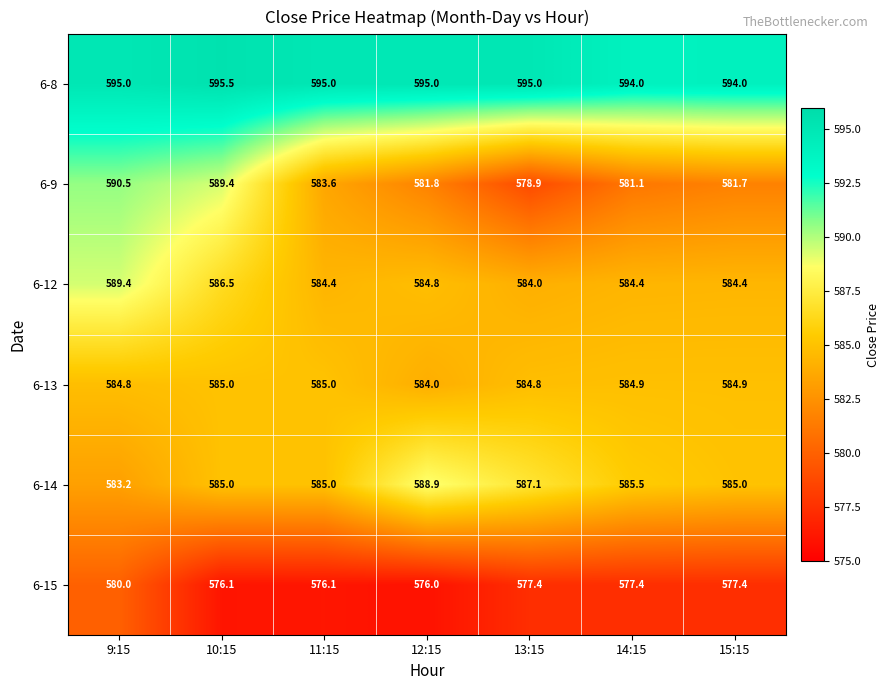

At how many categories does at least one series exceed 579?

7